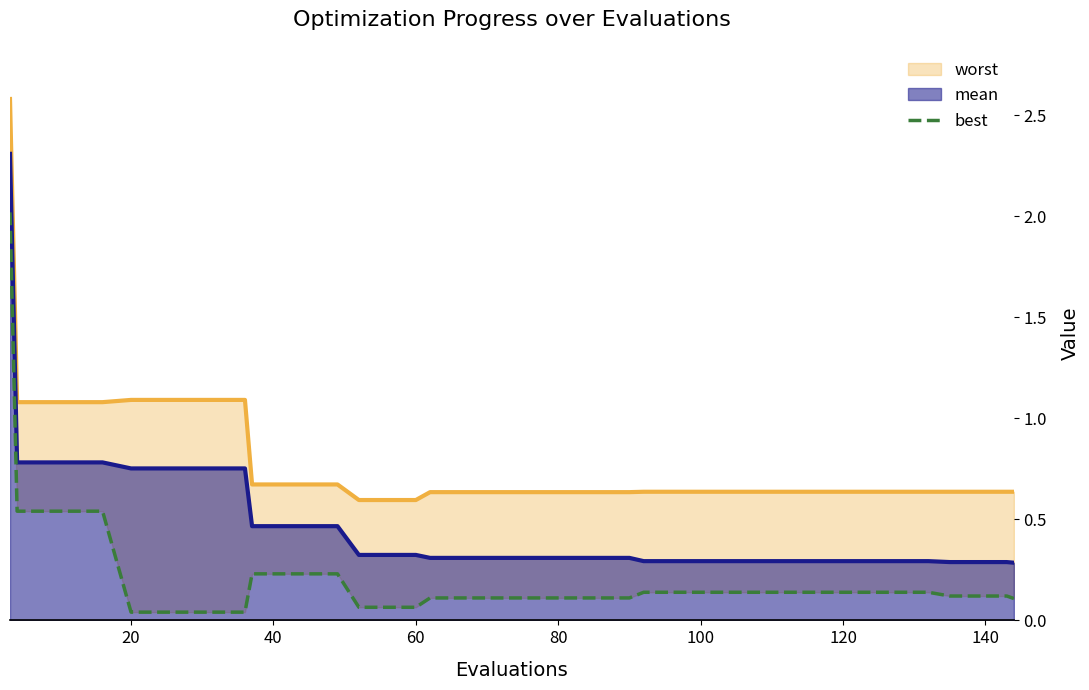

True or false: mean has a value of 0.3 at 120.

True